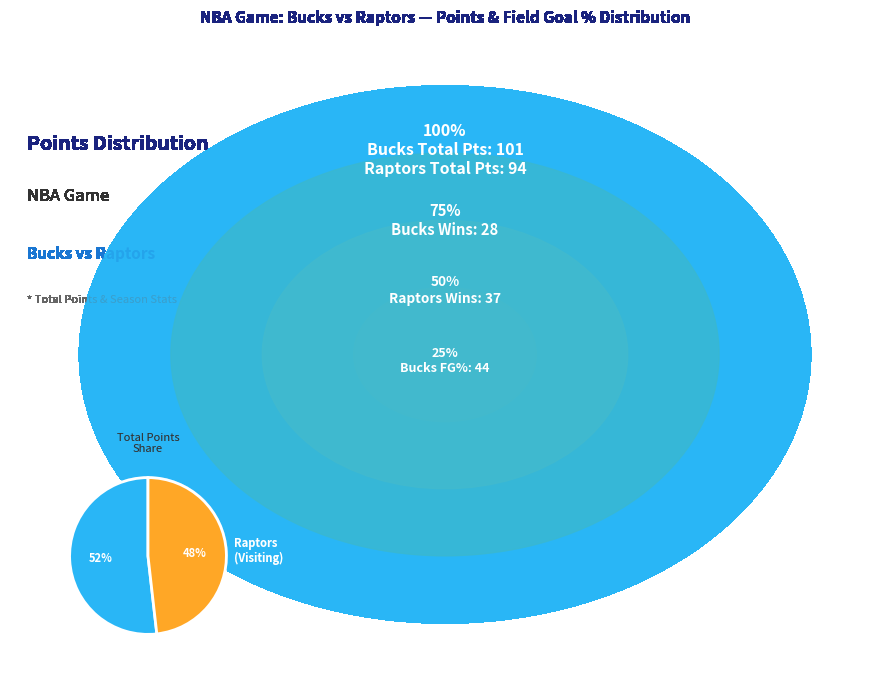

Which slice is the largest?

Bucks (Home)